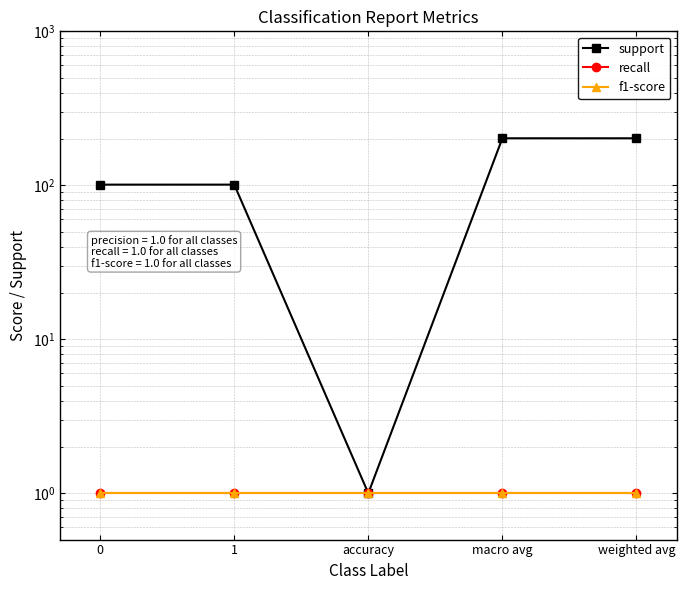

Which series has the largest total across all categories?

support